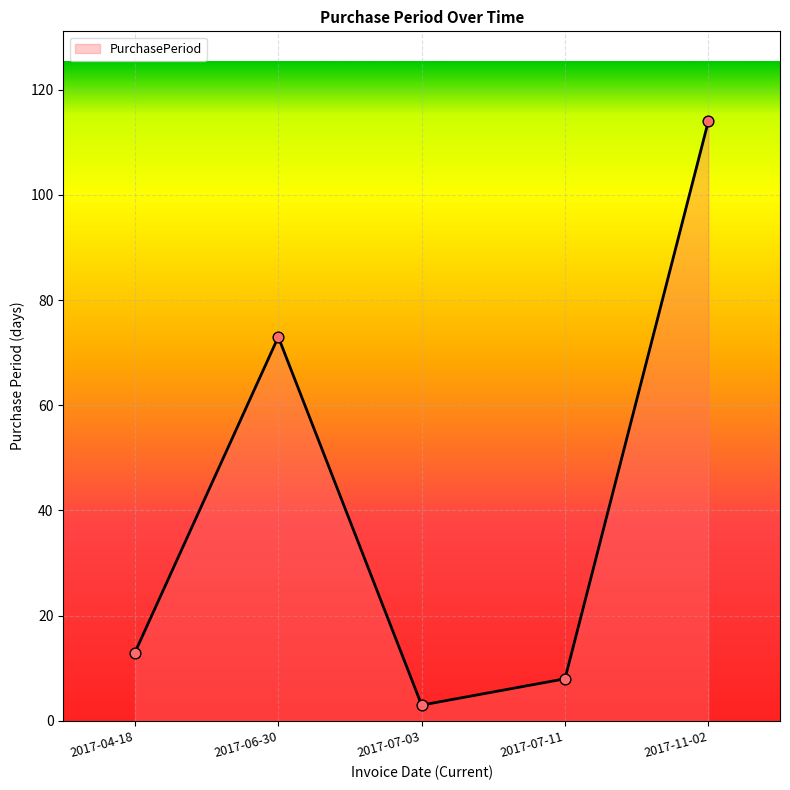

What is the ratio of the value at 2017-06-30 to the value at 2017-07-11?

9.1